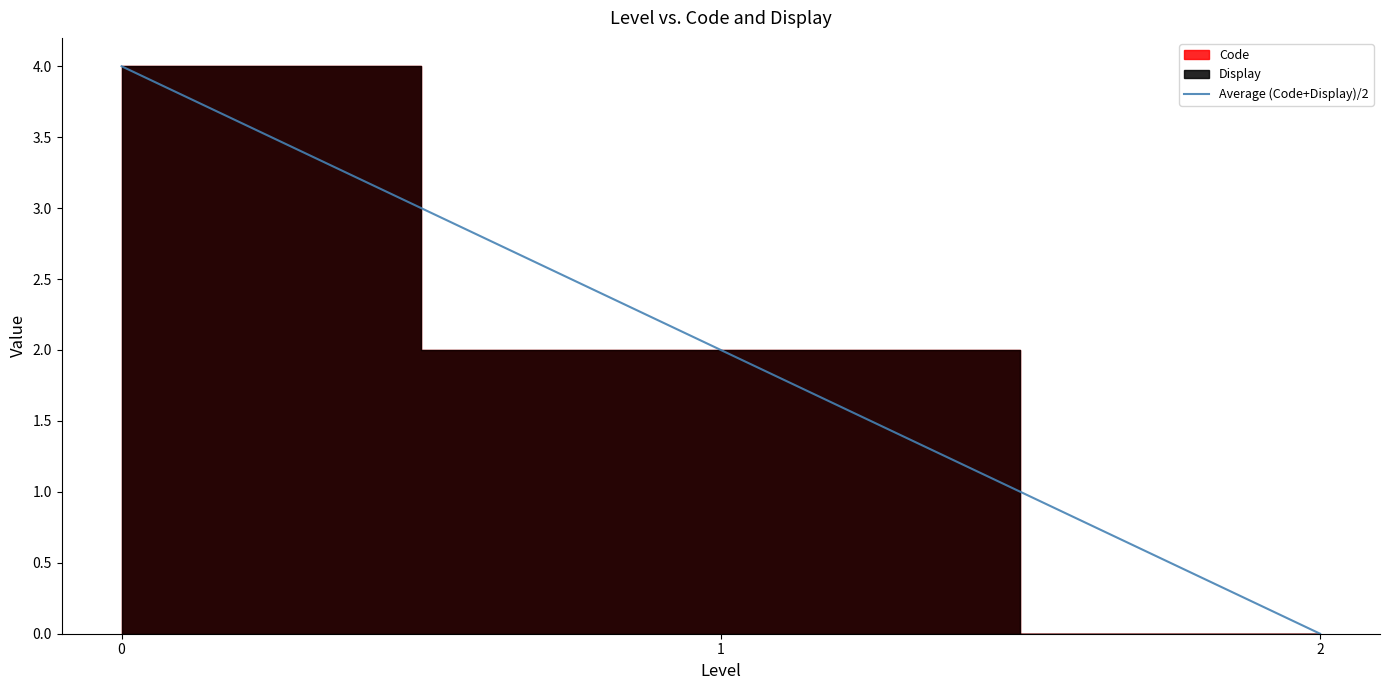

The value at 1 is 1. True or false?

False